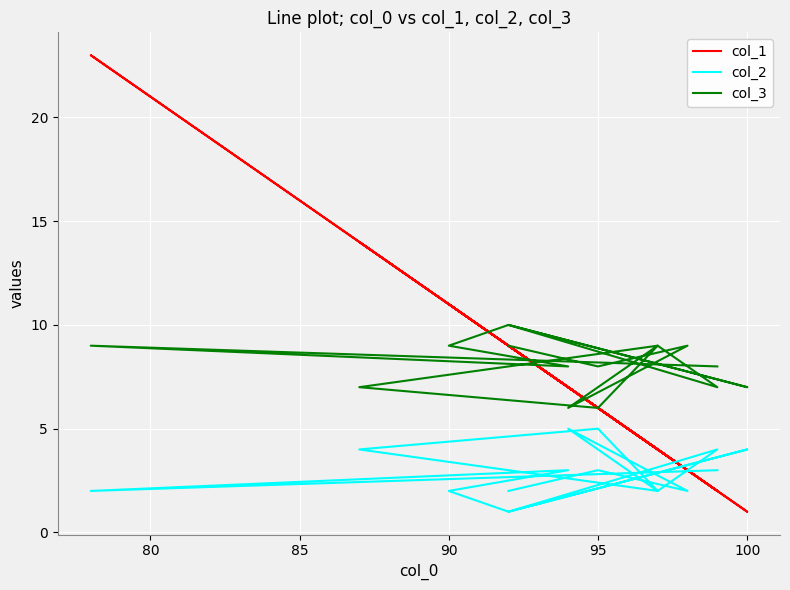

Which series has the largest total across all categories?

col_3